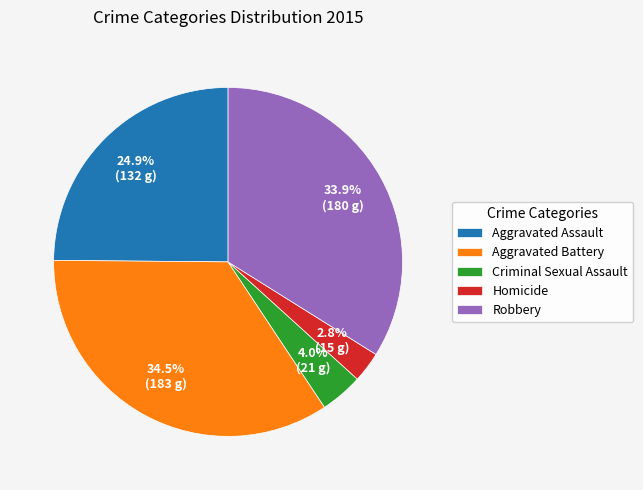

What is the total percentage of Aggravated Assault and Homicide?

27.7%